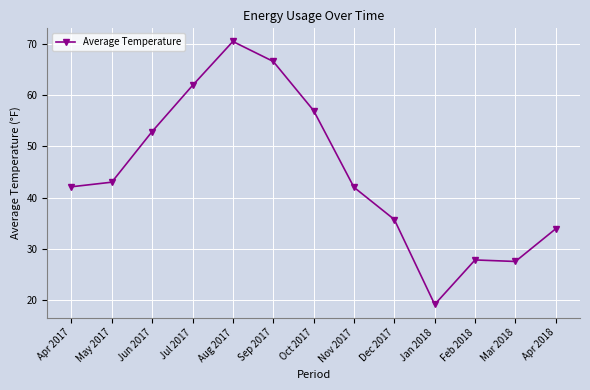

What is the difference between the maximum and second lowest values?

43.0